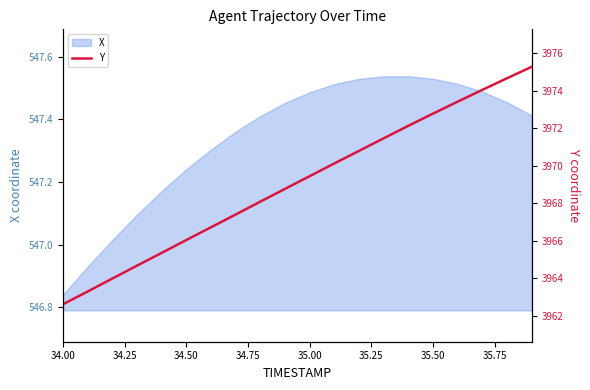

What is the minimum value shown in the chart?

3962.6